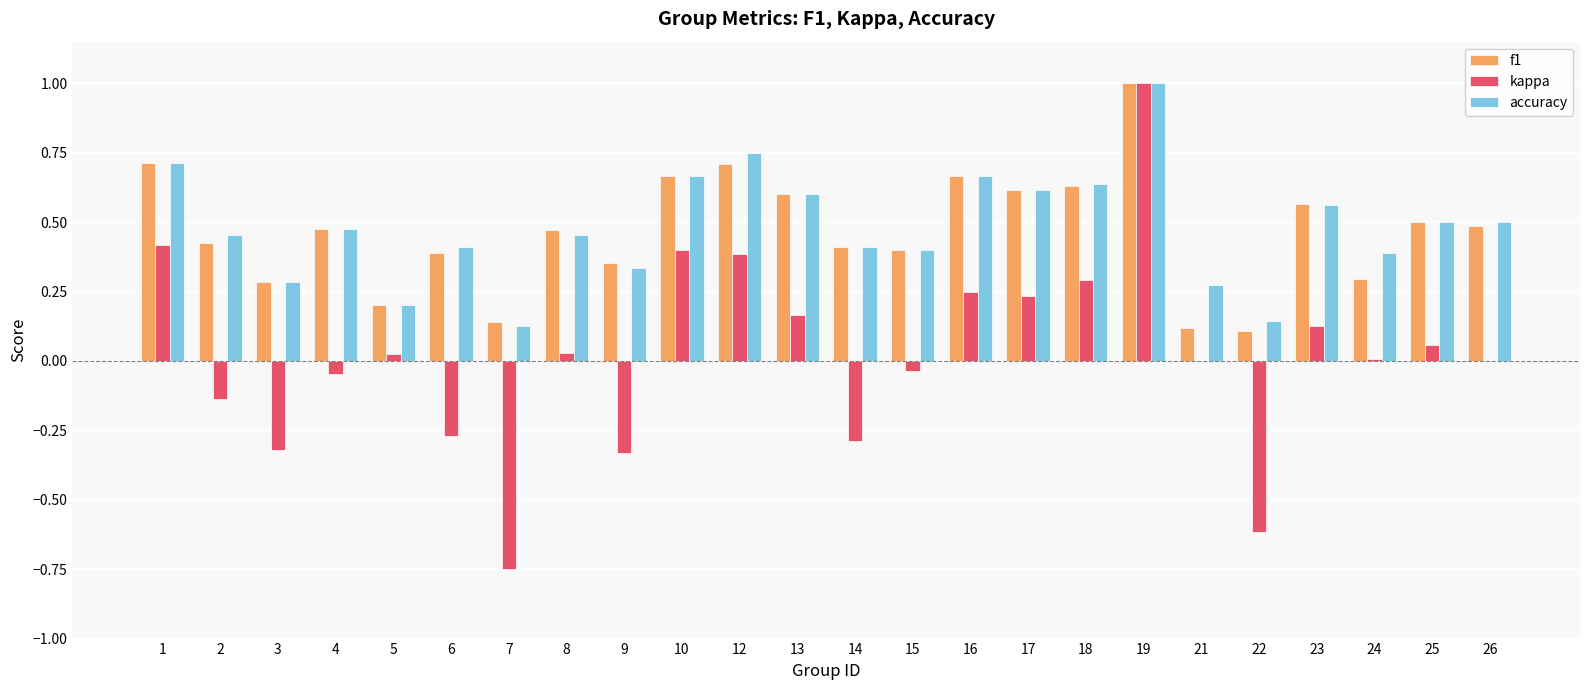

What is the sum of all f1 values?

11.2